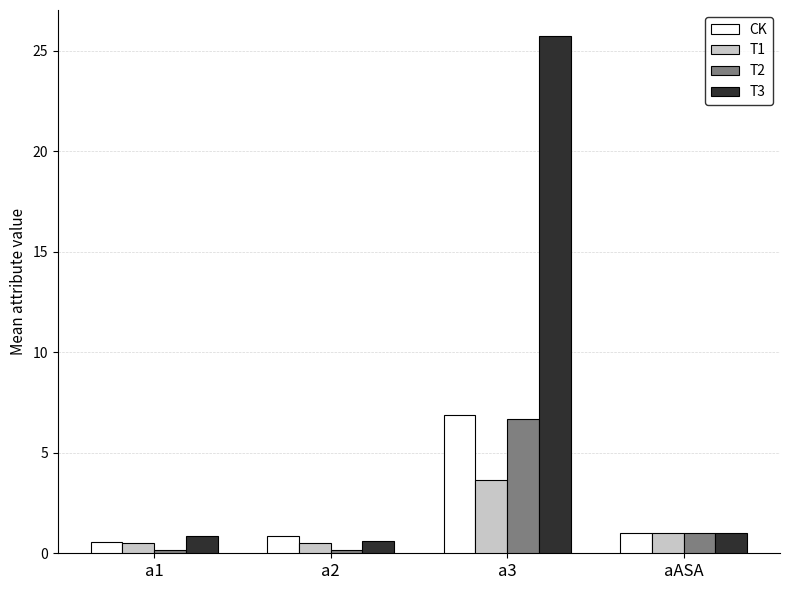

The value of T2 at a3 is 6.7. True or false?

True